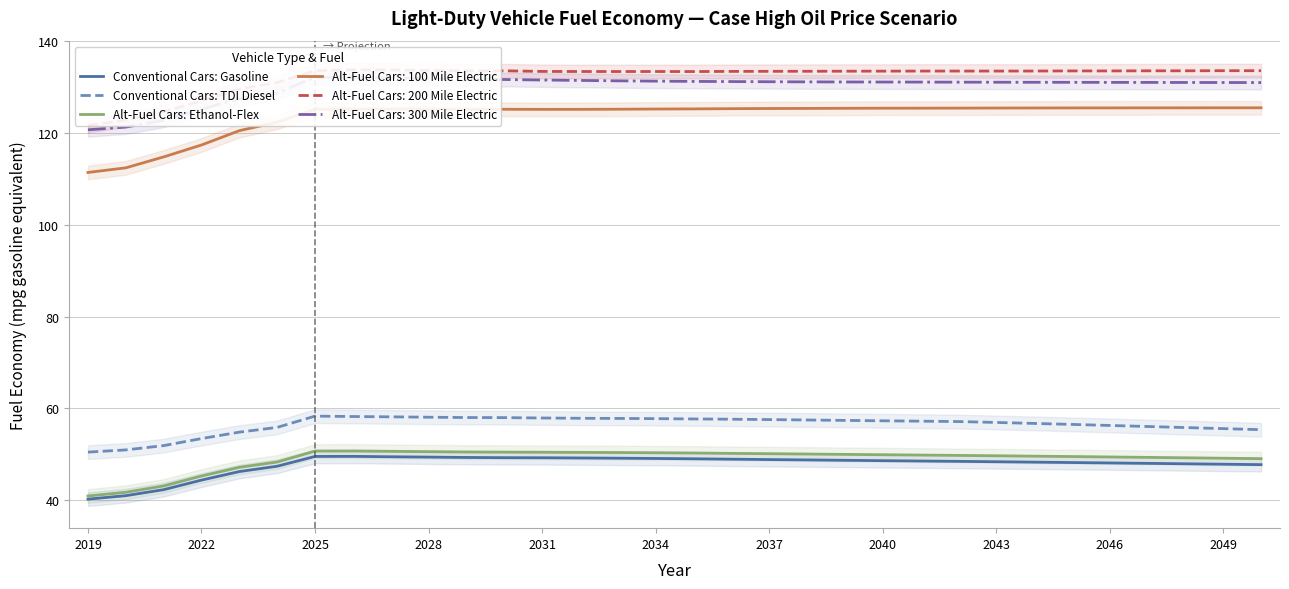

What is the difference between the maximum and minimum values in the Conventional Cars: Gasoline series?

9.3